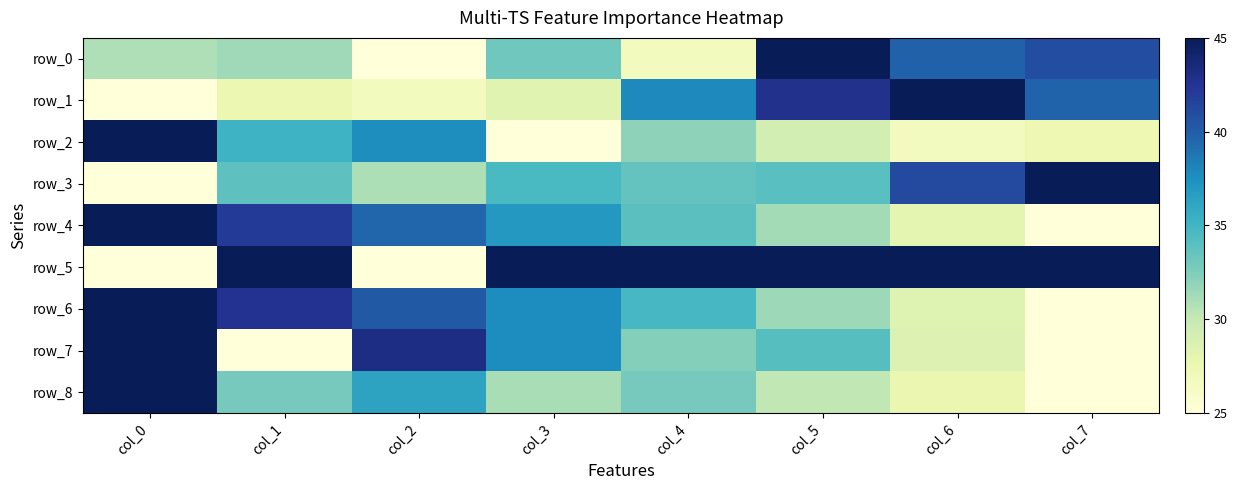

What value does the row_2 series have at col_1?

35.2